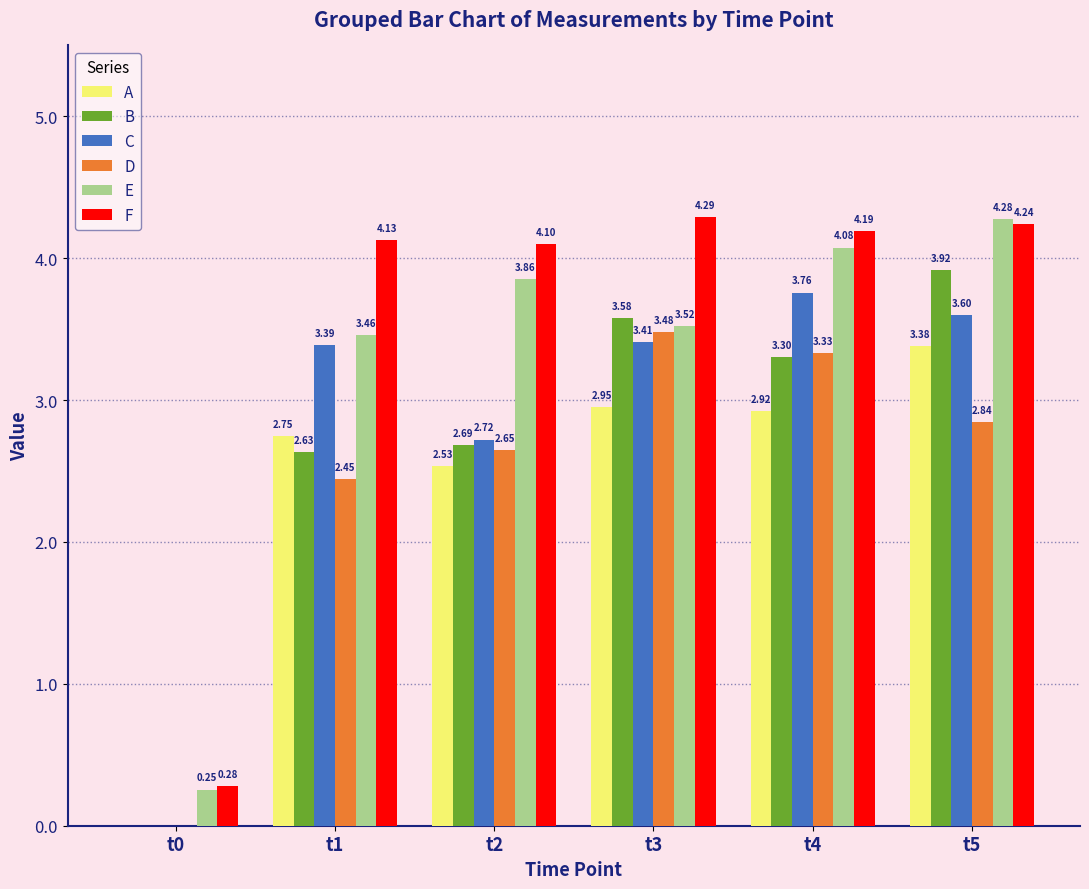

At which category does the chart reach its peak across all series?

t3